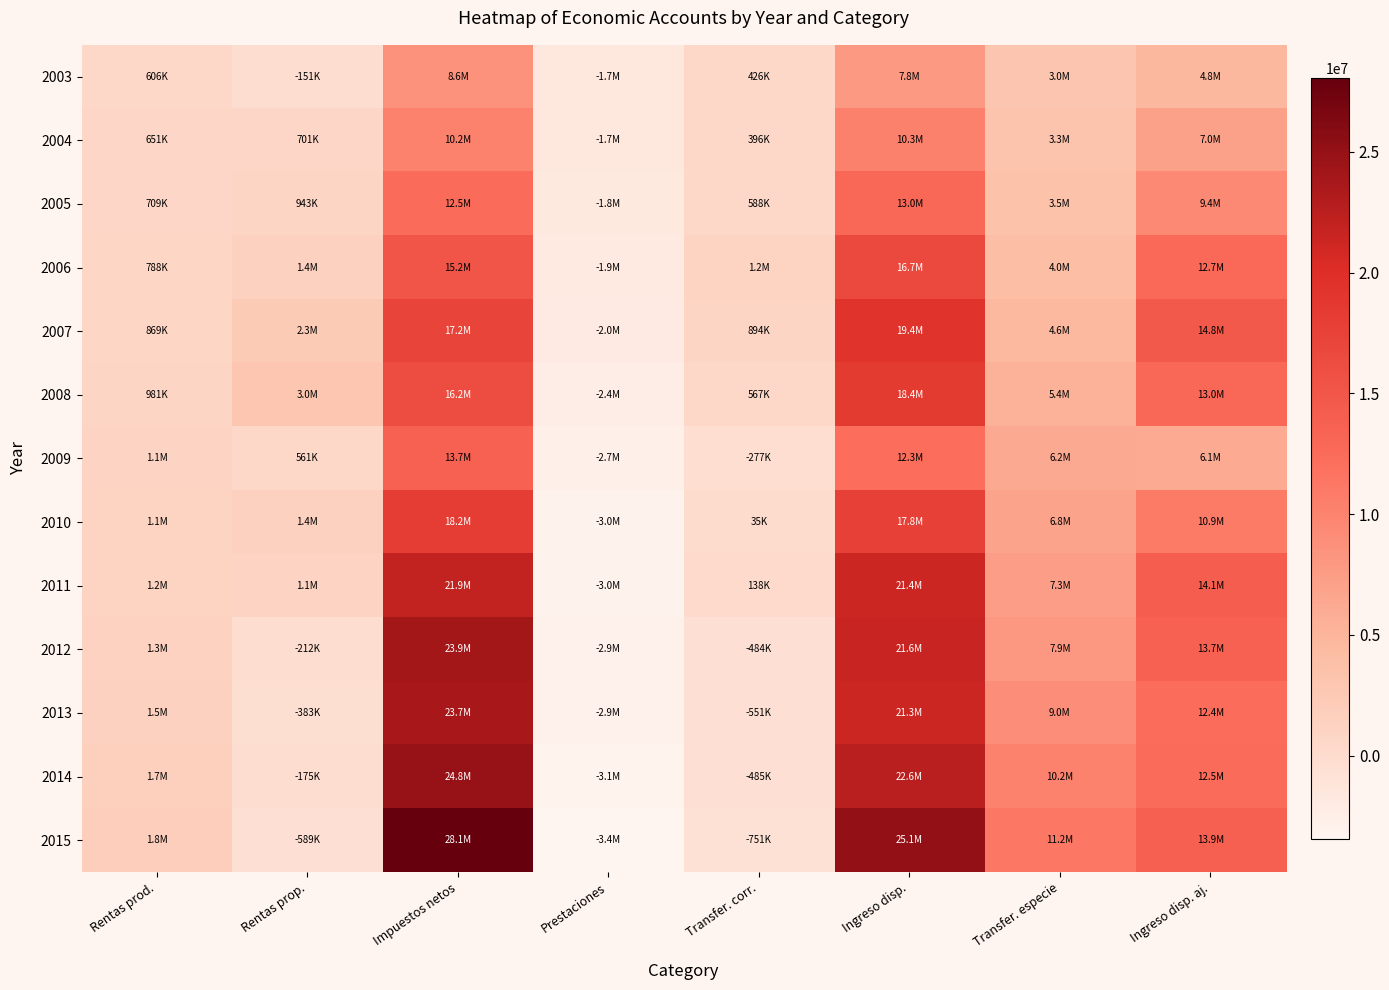

What is the difference between the highest and lowest values at Impuestos netos?

19469728